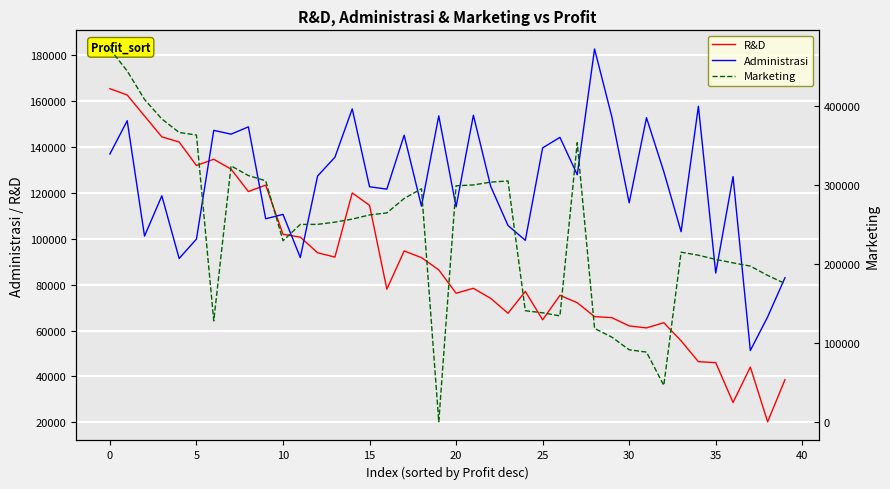

What is the highest value of the Administrasi series?

182645.6